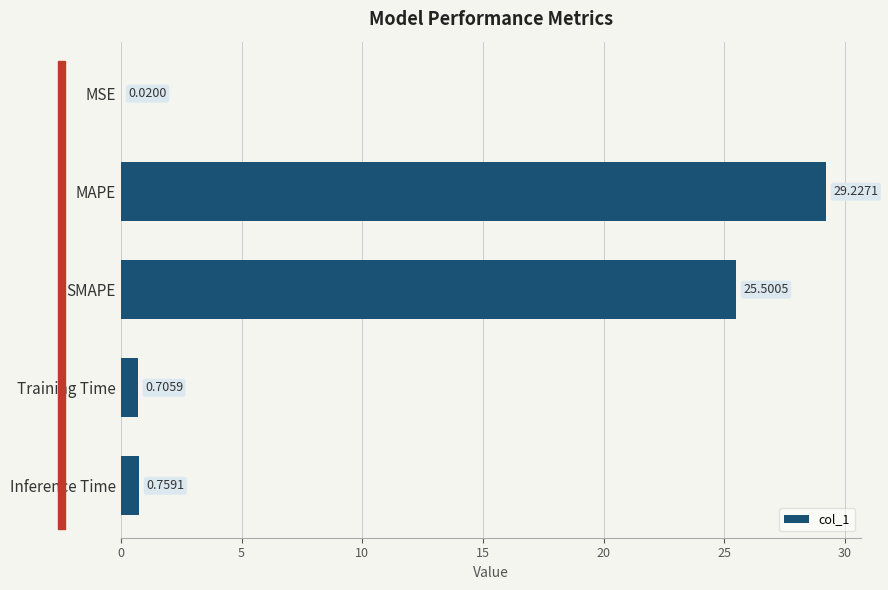

Where is the data nearest to the value 14?

SMAPE